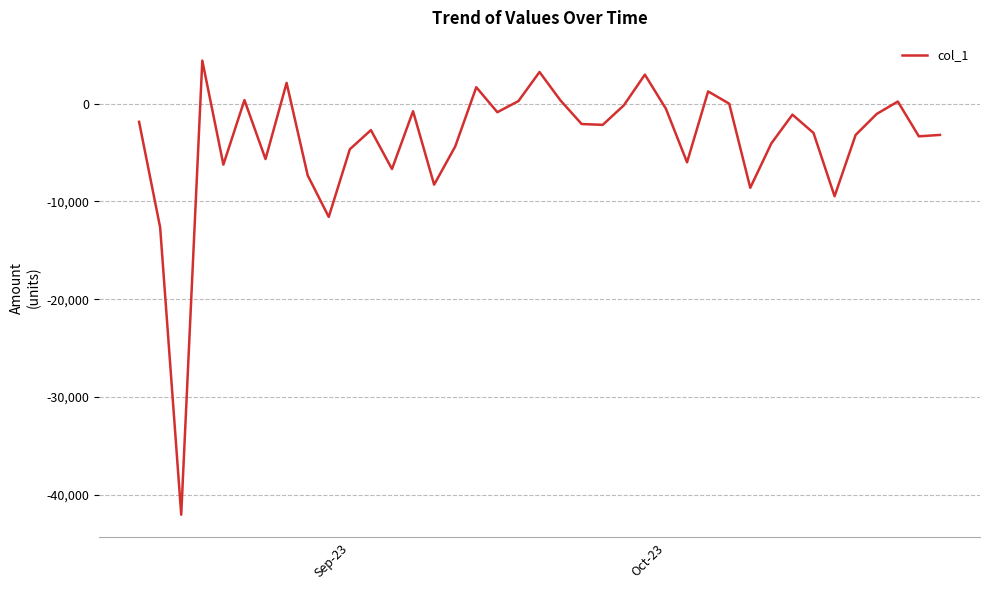

How many series are shown in this chart?

1